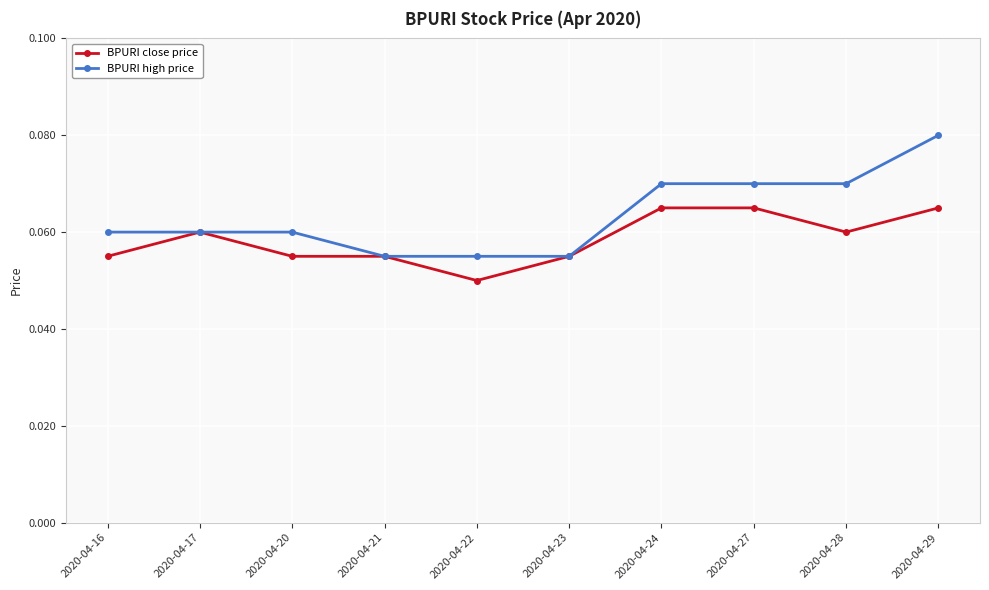

Rank the series by their maximum value, from lowest to highest.

BPURI close price, BPURI high price